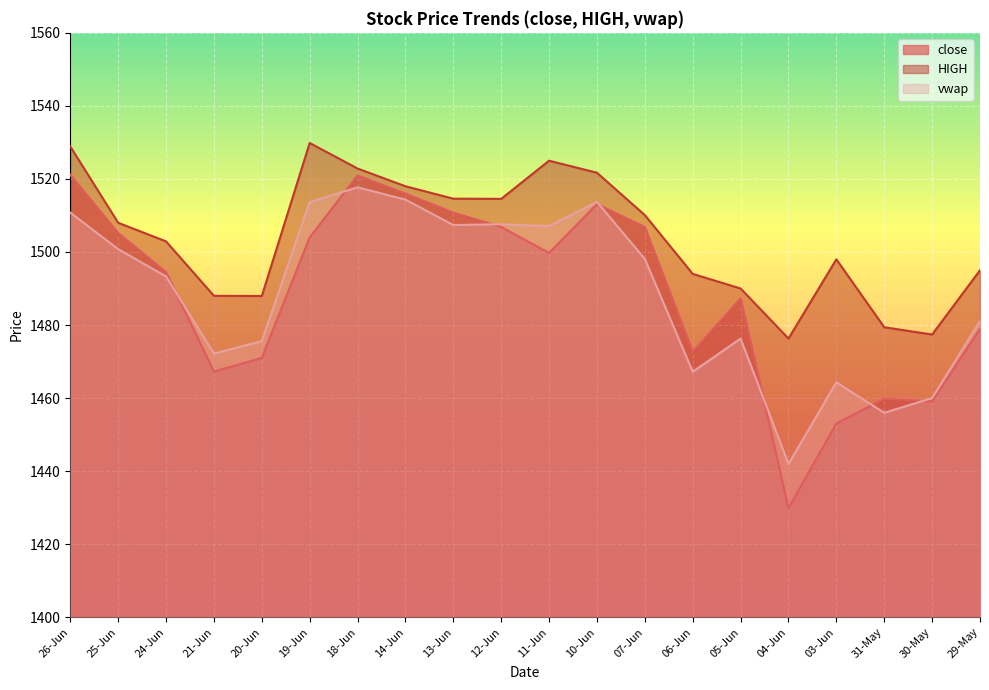

At which category is the sum across all series the highest?

18-Jun